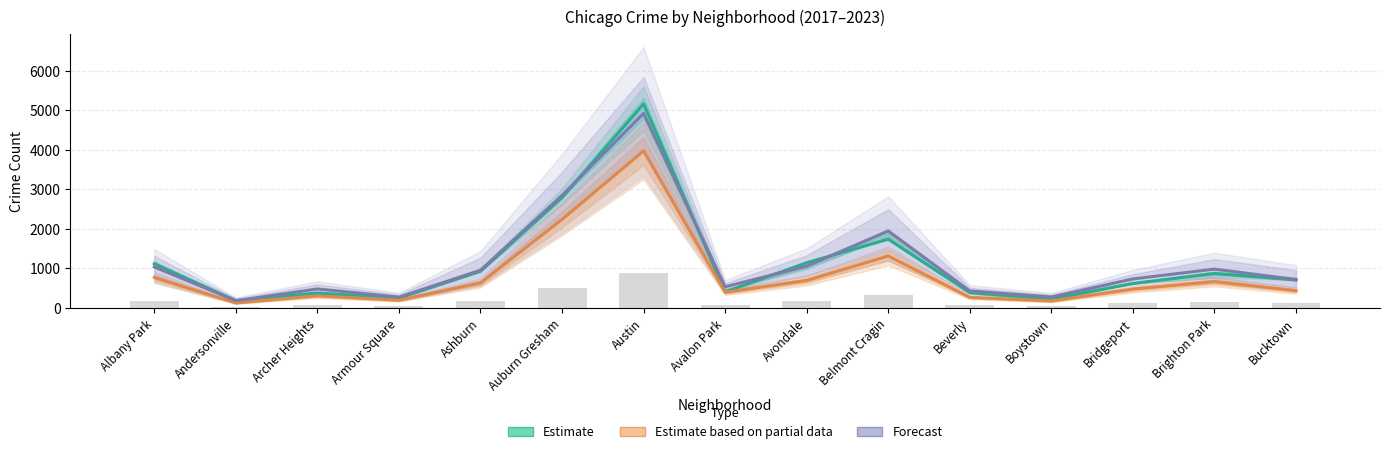

List the series in order of their peak value, highest first.

Estimate, Forecast, Estimate based on partial data